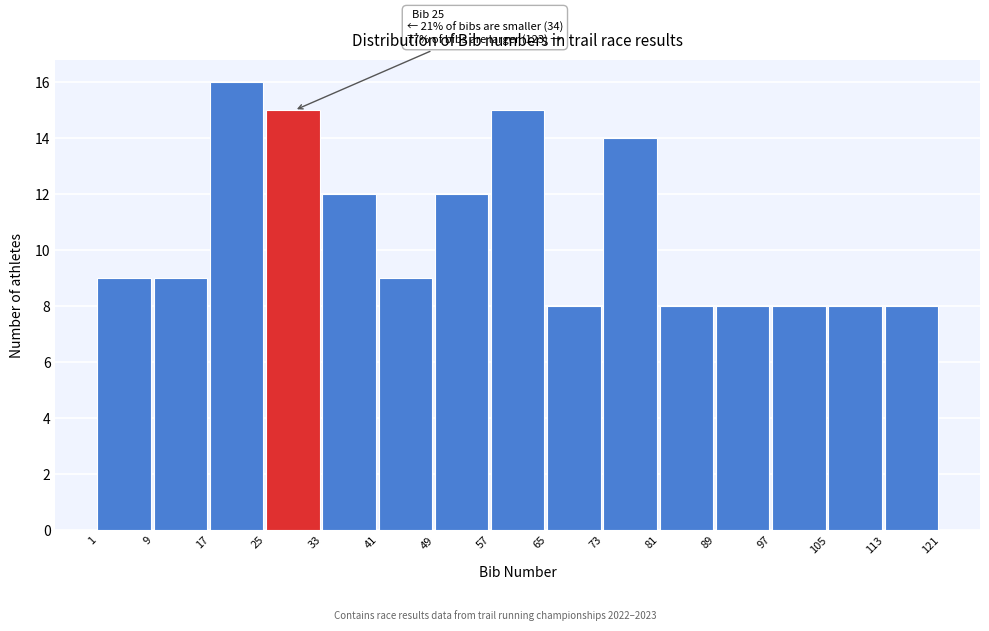

Which range on the x-axis has the tallest bar?

17 to 25